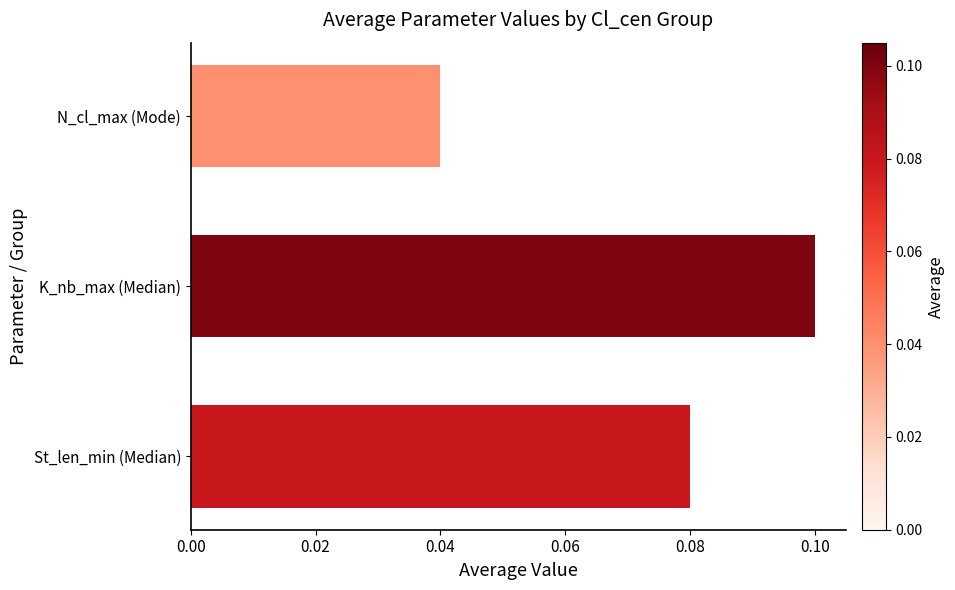

Is it true that the value at St_len_min (Median) is 0.1?

True